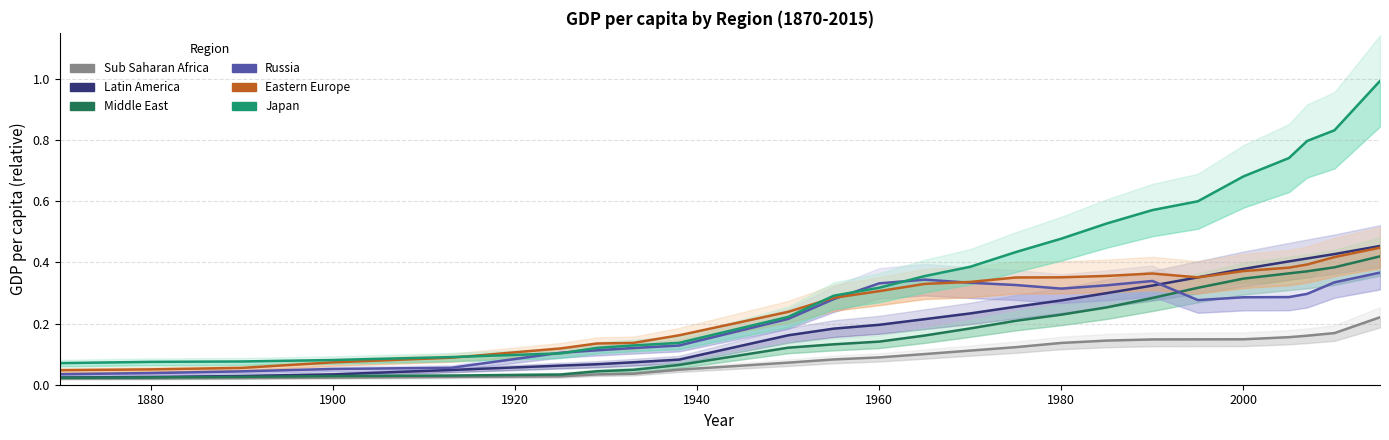

Does the chart display data point markers on the line(s)?

No